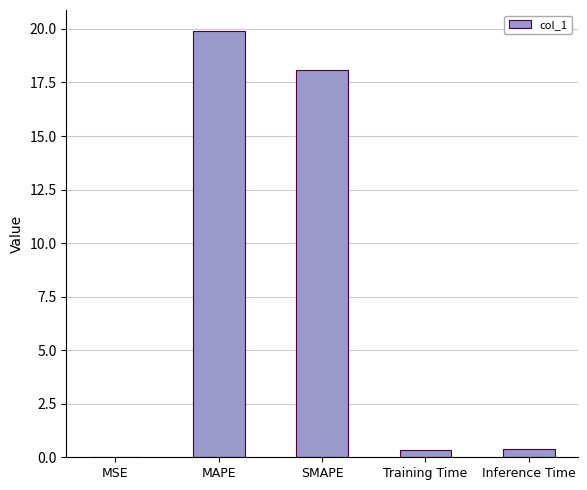

Count the number of categories in the chart.

5